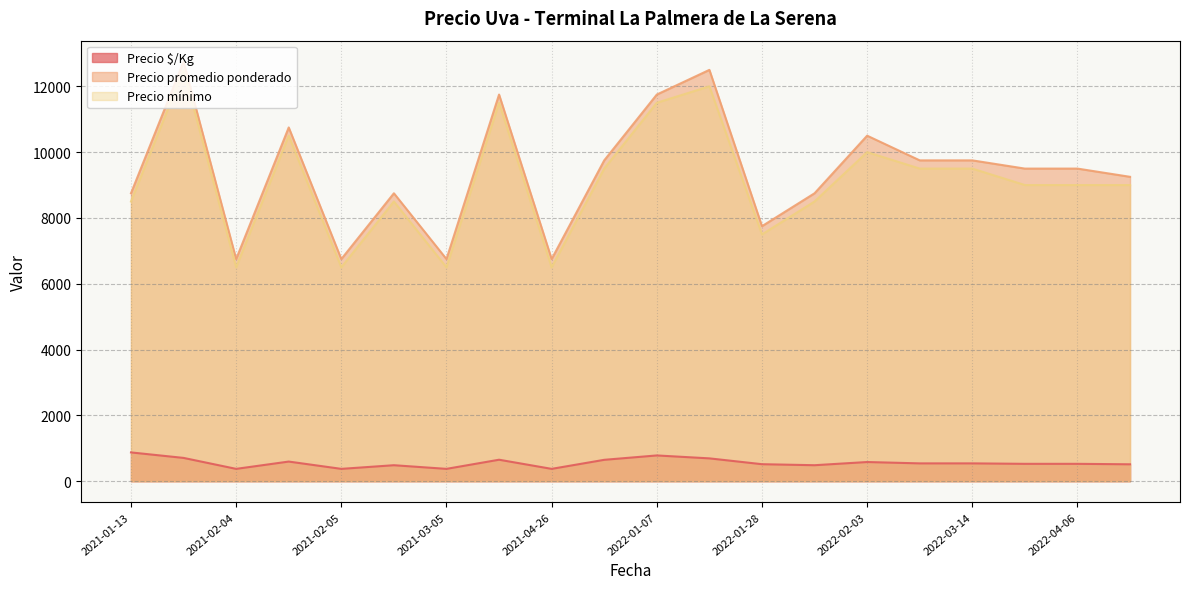

Rank the series by their maximum value, from lowest to highest.

Precio $/Kg, Precio mínimo, Precio promedio ponderado